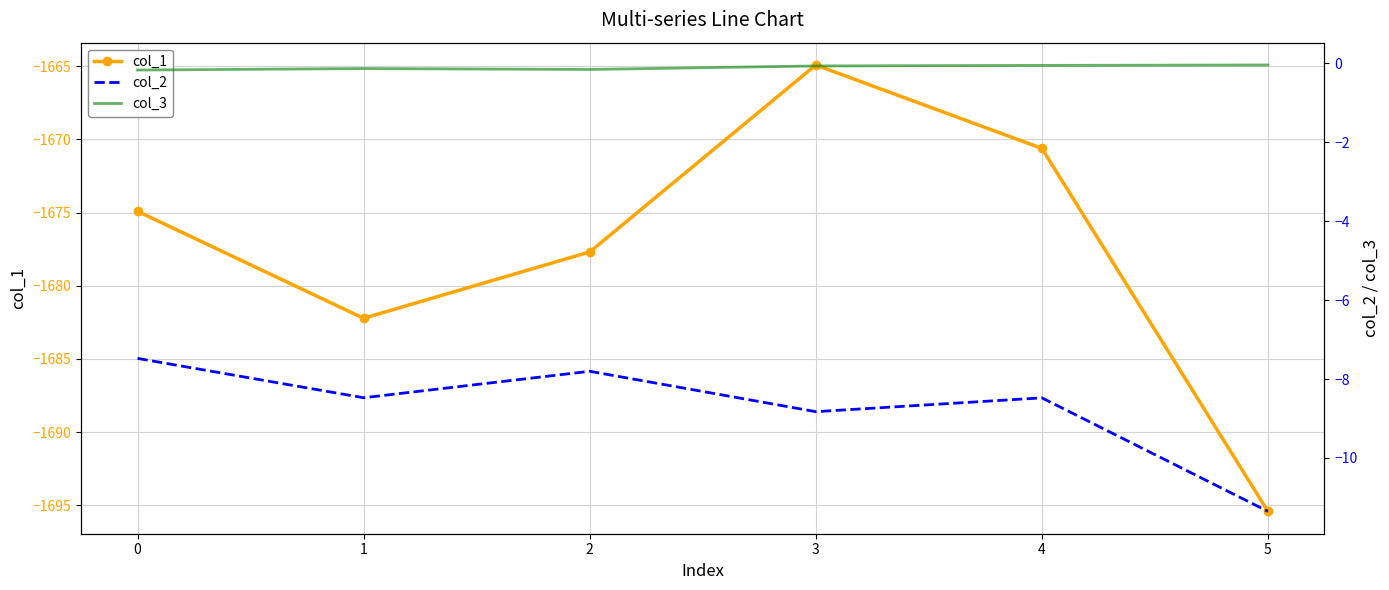

List the labels in order of col_1 value, smallest first.

5, 1, 2, 0, 4, 3